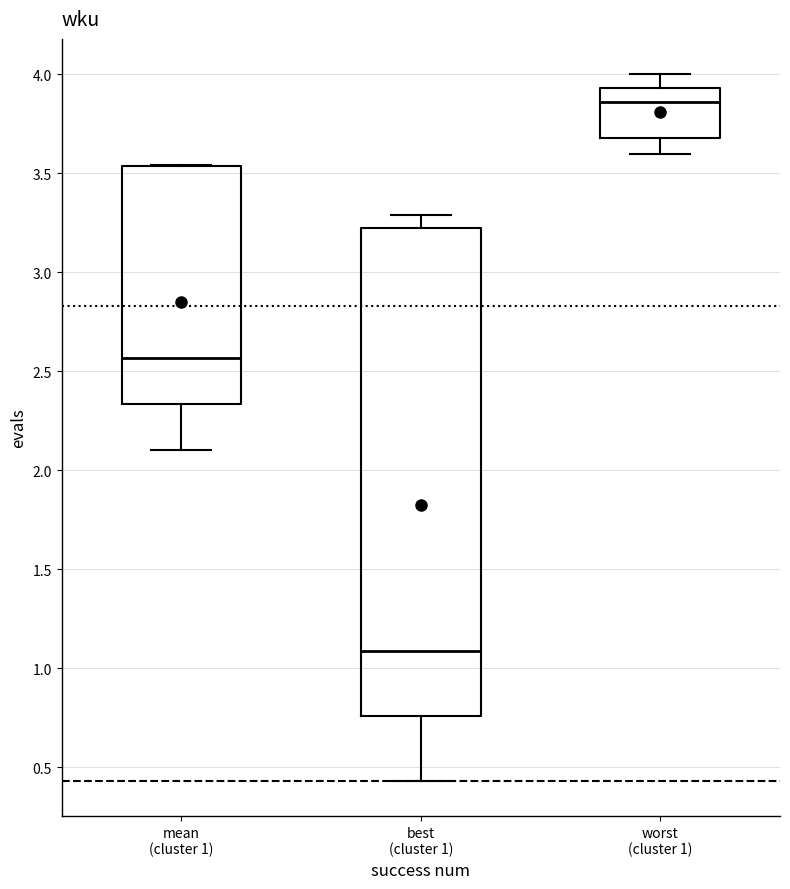

Comparing the boxes themselves (not the whiskers), which one is the tallest?

best (cluster 1)